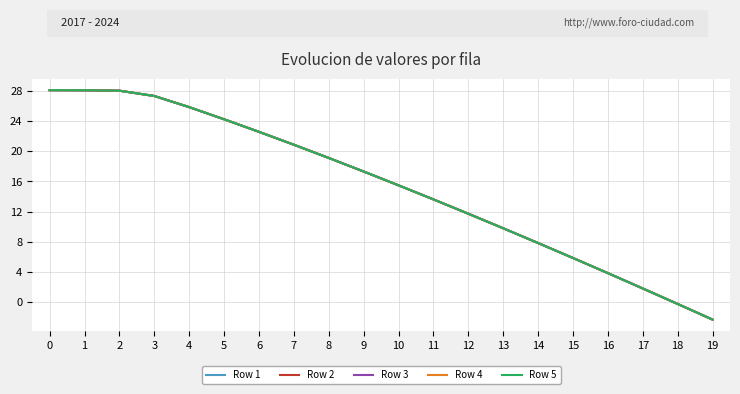

Is the value of Row 2 at 0 greater than the value of Row 5 at 3?

Yes